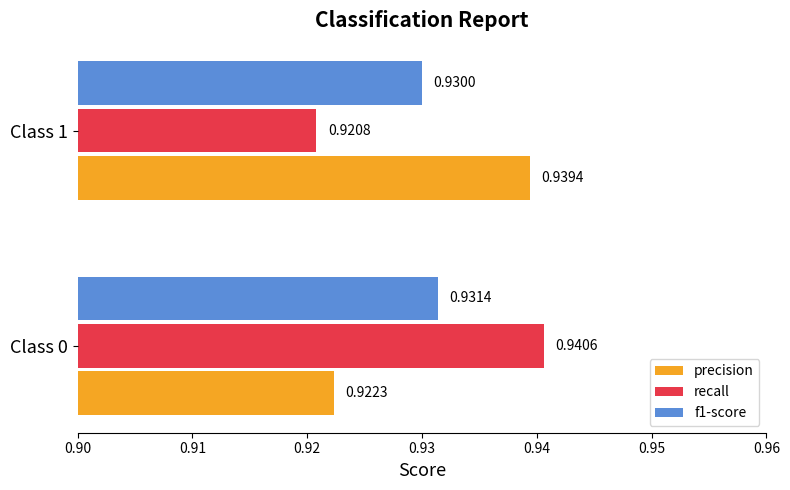

Which series has the widest spread of values?

recall